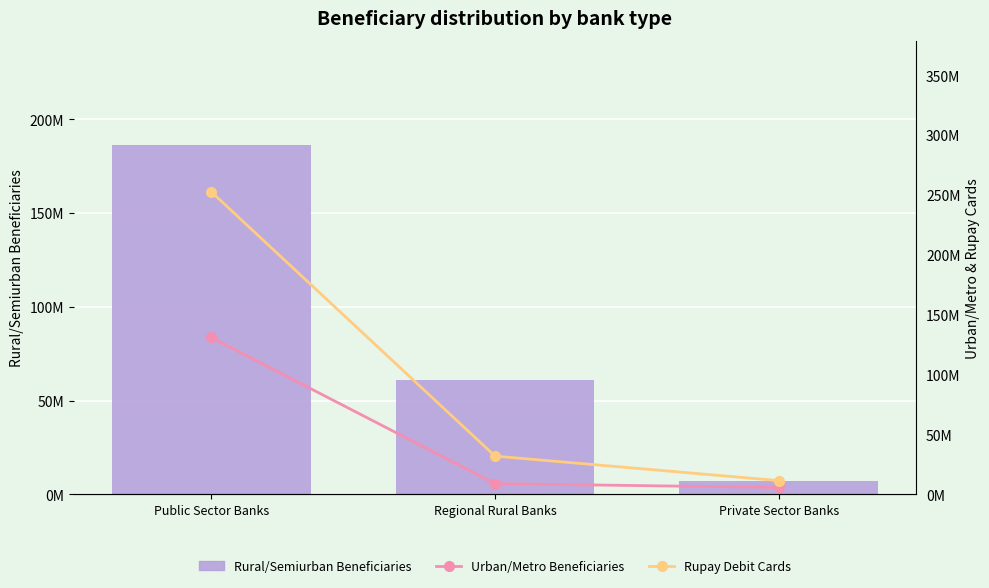

What is the value of the Urban/Metro Beneficiaries bar at the 1st from the left?

130947729